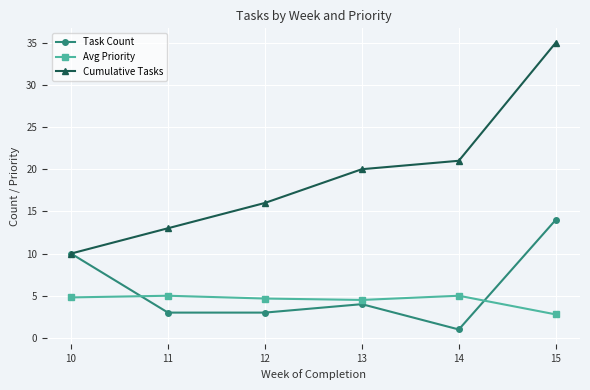

What is the minimum value shown in the chart?

1.0